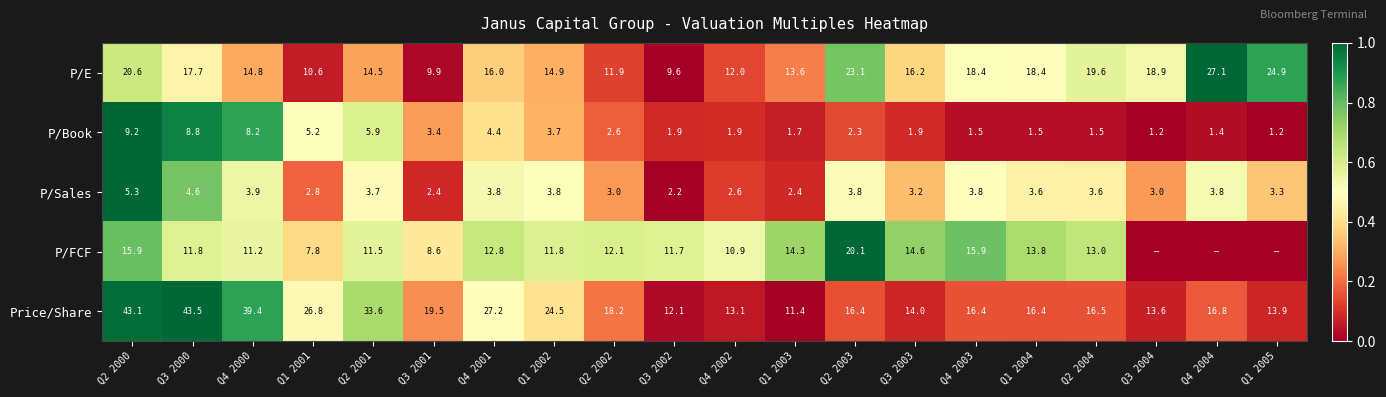

At Q1 2002, list the series in order from smallest to largest.

P/Book, P/Sales, P/FCF, P/E, Price/Share